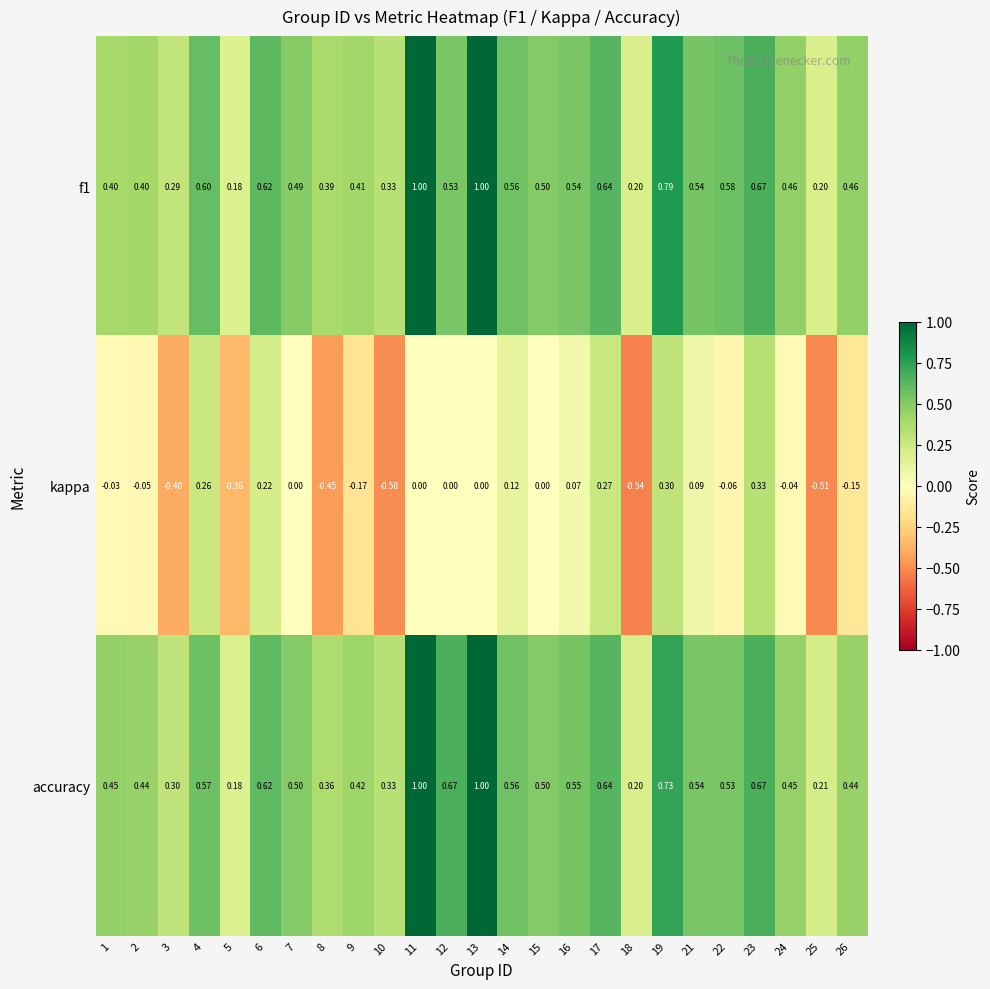

What is the minimum value shown in the chart?

-0.5